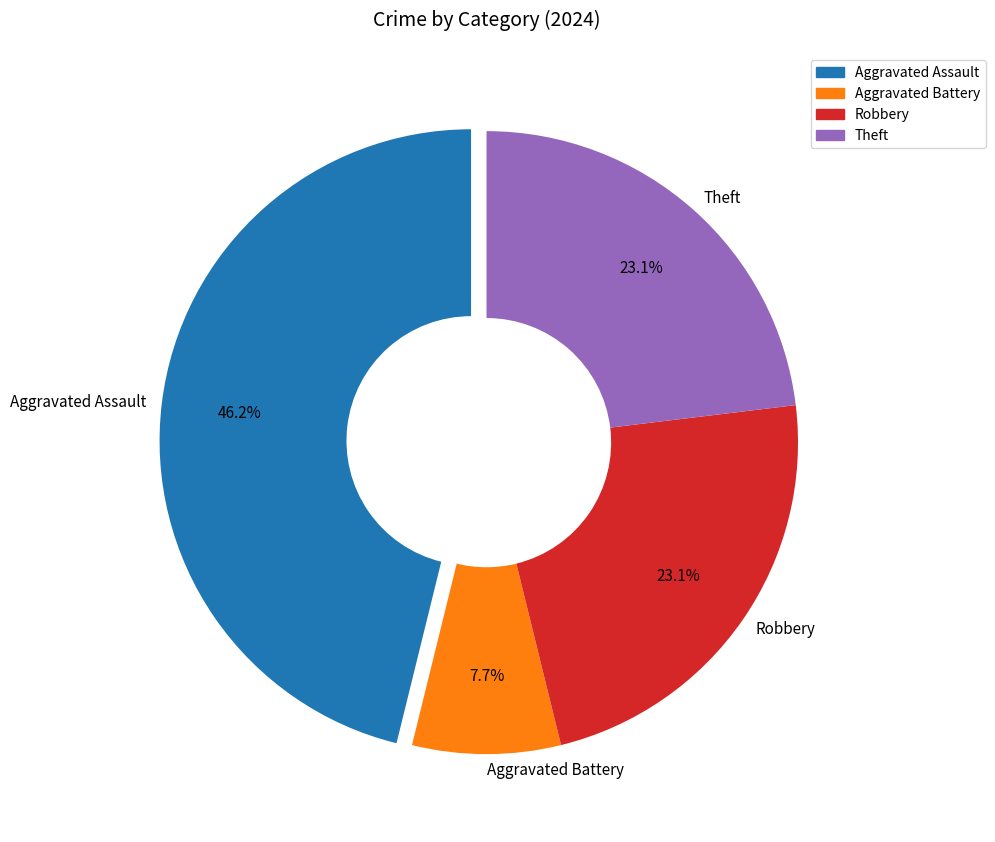

Is there any slice that represents more than half of the pie?

No